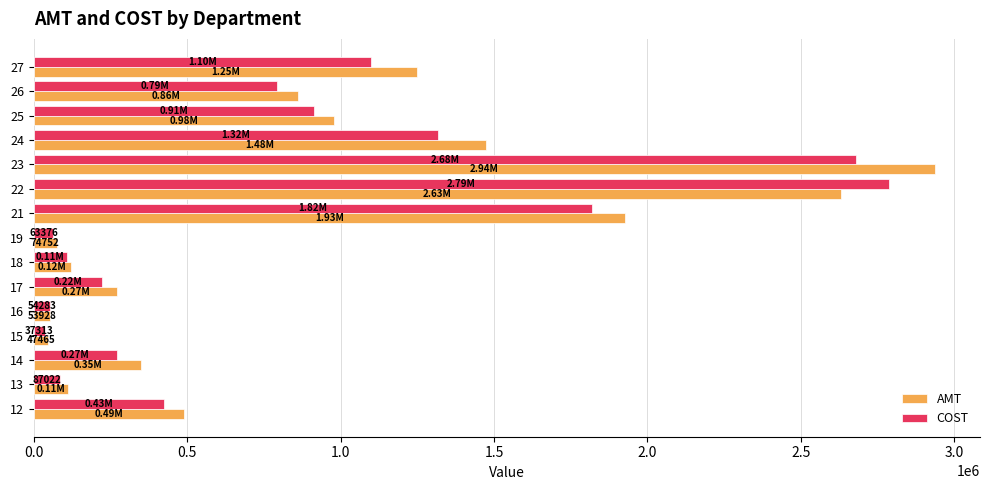

What are all the series names shown in the legend?

AMT, COST